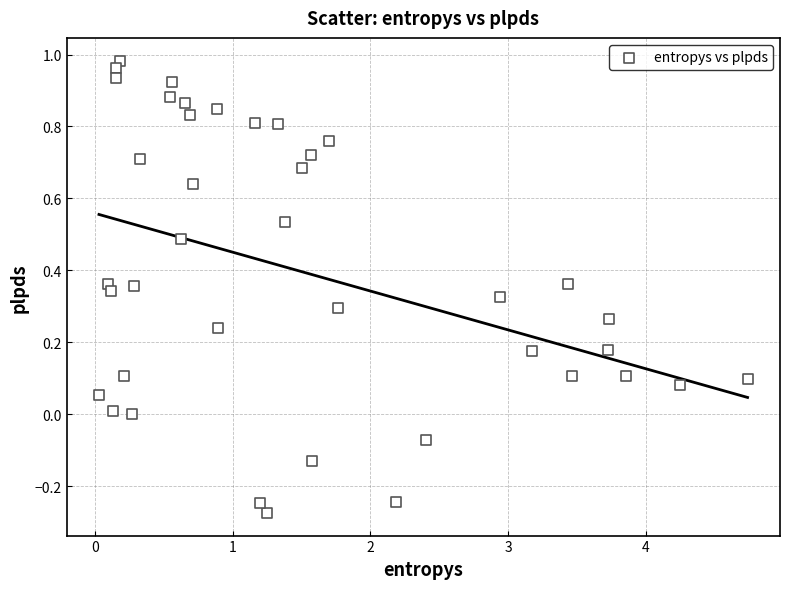

What is the range of X values (max minus min)?

4.7